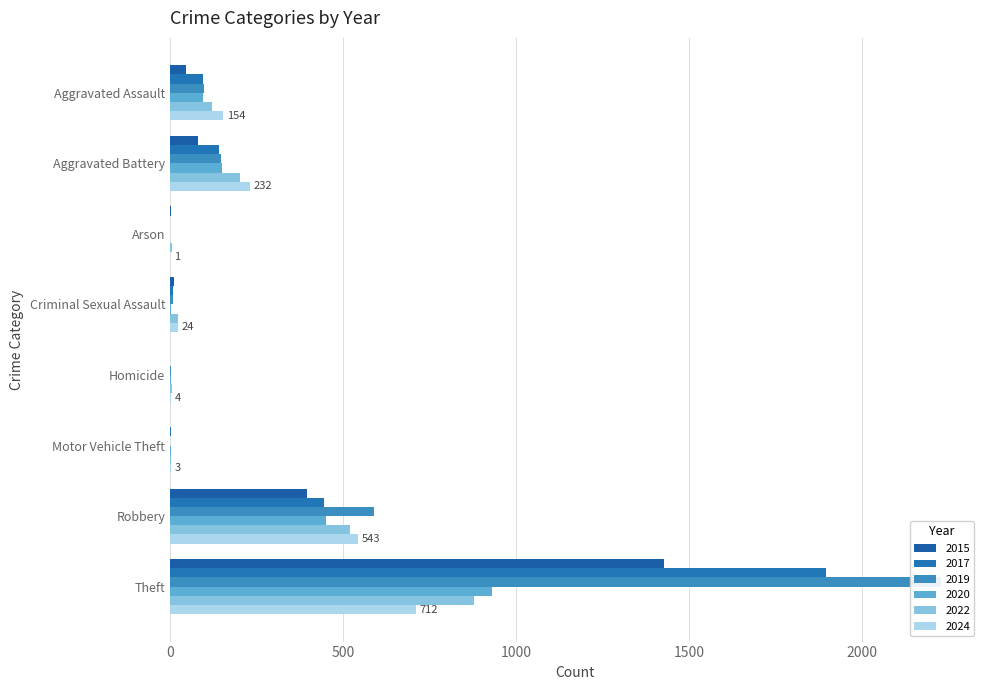

Which series has the largest total across all categories?

2019